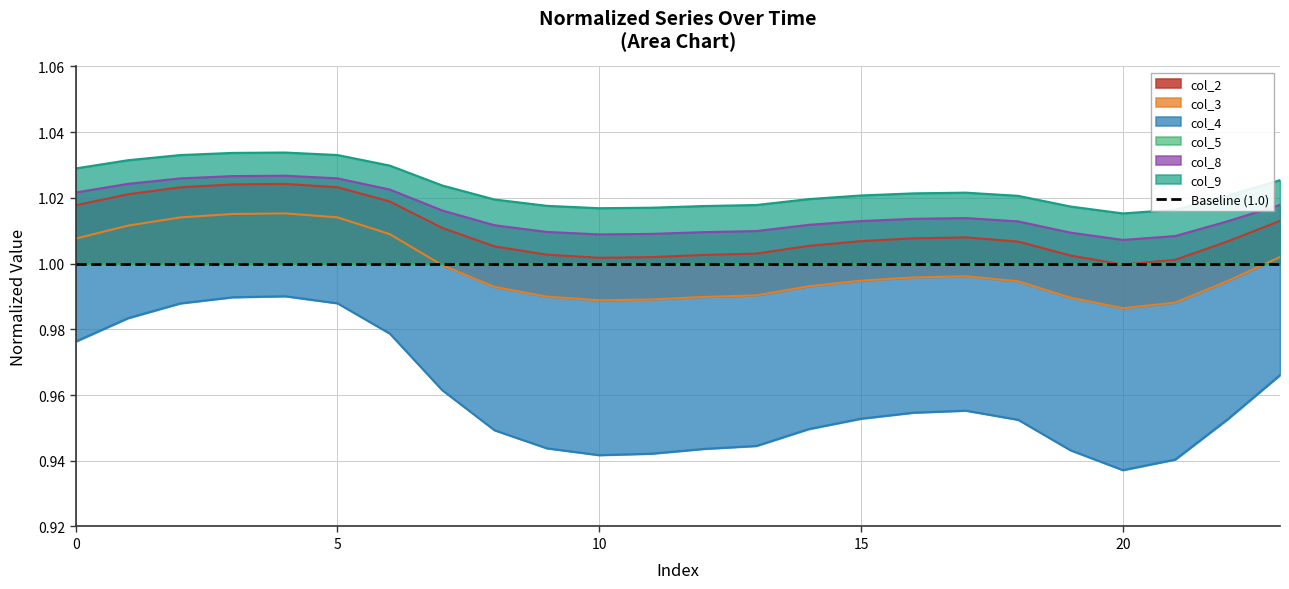

Reading right to left, transcribe all the data shown in this chart.

col_2: 23=1.0	22=1.0	21=1.0	20=1.0	19=1.0	18=1.0	17=1.0	16=1.0	15=1.0	14=1.0	13=1.0	12=1.0	11=1.0	10=1.0	9=1.0	8=1.0	7=1.0	6=1.0	5=1.0	4=1.0	3=1.0	2=1.0	1=1.0	0=1.0
col_3: 23=1.0	22=1.0	21=1.0	20=1.0	19=1.0	18=1.0	17=1.0	16=1.0	15=1.0	14=1.0	13=1.0	12=1.0	11=1.0	10=1.0	9=1.0	8=1.0	7=1.0	6=1.0	5=1.0	4=1.0	3=1.0	2=1.0	1=1.0	0=1.0
col_4: 23=1.0	22=1.0	21=0.9	20=0.9	19=0.9	18=1.0	17=1.0	16=1.0	15=1.0	14=0.9	13=0.9	12=0.9	11=0.9	10=0.9	9=0.9	8=0.9	7=1.0	6=1.0	5=1.0	4=1.0	3=1.0	2=1.0	1=1.0	0=1.0
col_8: 23=1.0	22=1.0	21=1.0	20=1.0	19=1.0	18=1.0	17=1.0	16=1.0	15=1.0	14=1.0	13=1.0	12=1.0	11=1.0	10=1.0	9=1.0	8=1.0	7=1.0	6=1.0	5=1.0	4=1.0	3=1.0	2=1.0	1=1.0	0=1.0
col_9: 23=1.0	22=1.0	21=1.0	20=1.0	19=1.0	18=1.0	17=1.0	16=1.0	15=1.0	14=1.0	13=1.0	12=1.0	11=1.0	10=1.0	9=1.0	8=1.0	7=1.0	6=1.0	5=1.0	4=1.0	3=1.0	2=1.0	1=1.0	0=1.0